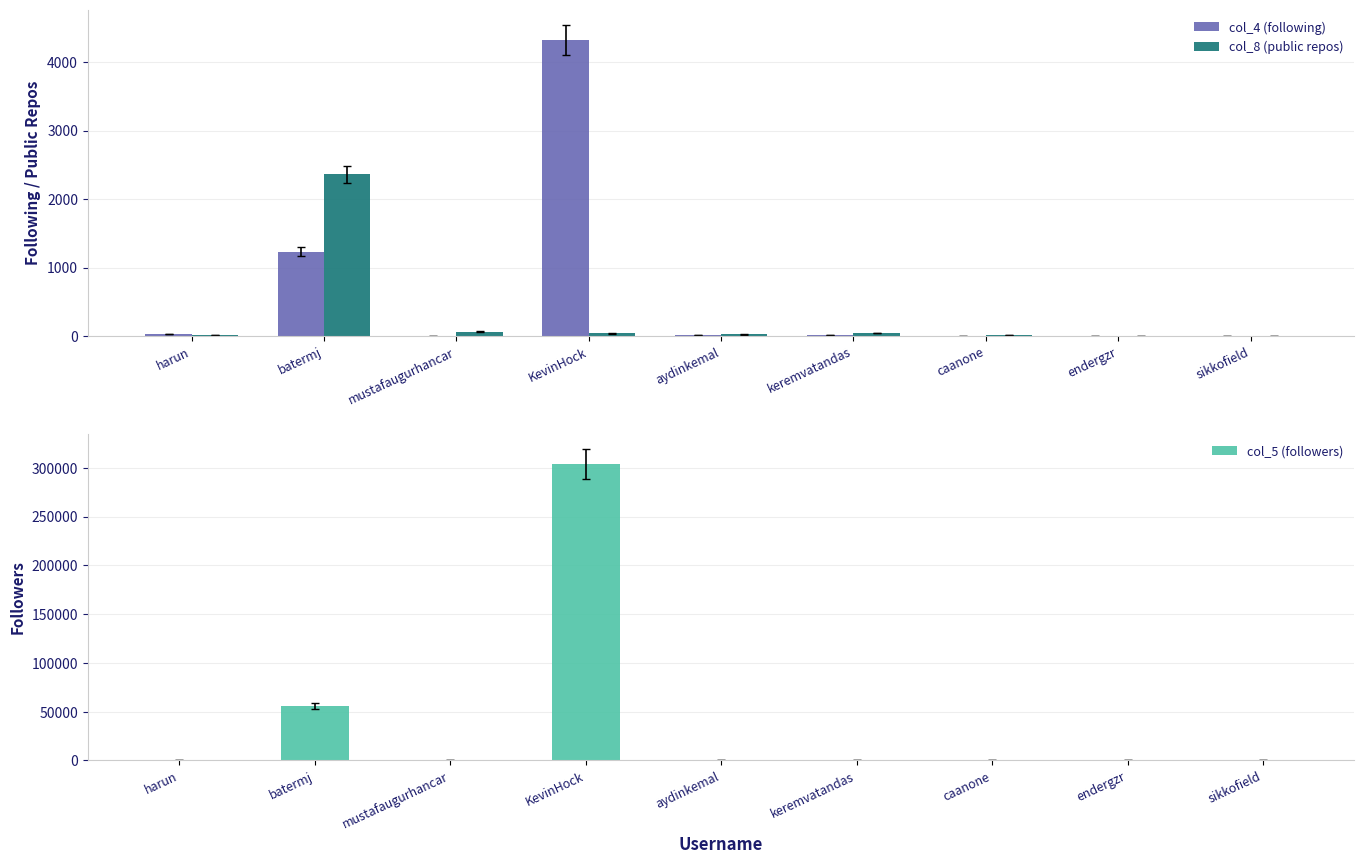

Reading right to left, extract all data points from this chart.

col_4 (following): sikkofield=0	endergzr=1	caanone=2	keremvatandas=18	aydinkemal=9	KevinHock=4323	mustafaugurhancar=7	batermj=1231	harun=25
col_8 (public repos): sikkofield=0	endergzr=0	caanone=20	keremvatandas=46	aydinkemal=23	KevinHock=38	mustafaugurhancar=64	batermj=2358	harun=17
col_5 (followers): sikkofield=1	endergzr=1	caanone=15	keremvatandas=36	aydinkemal=8	KevinHock=303635	mustafaugurhancar=44	batermj=55653	harun=489